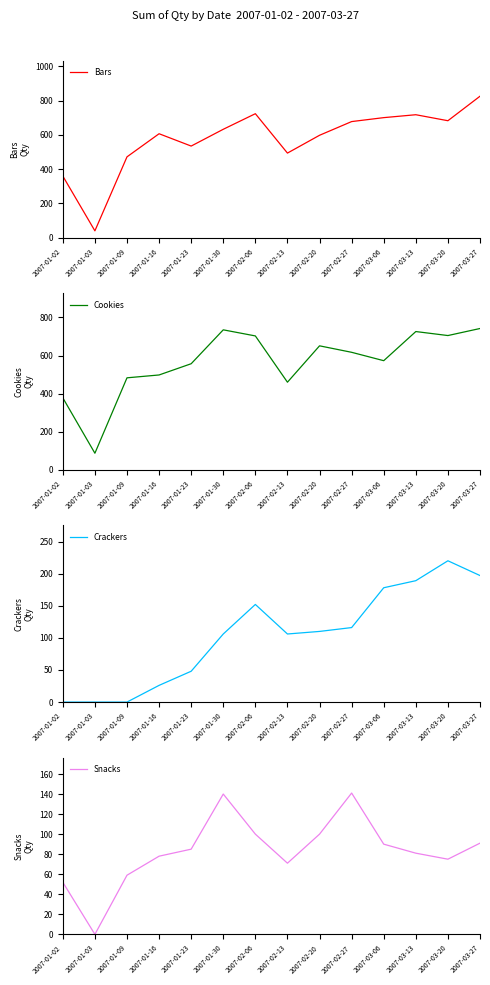

True or false: Bars and Snacks cross at least once.

False